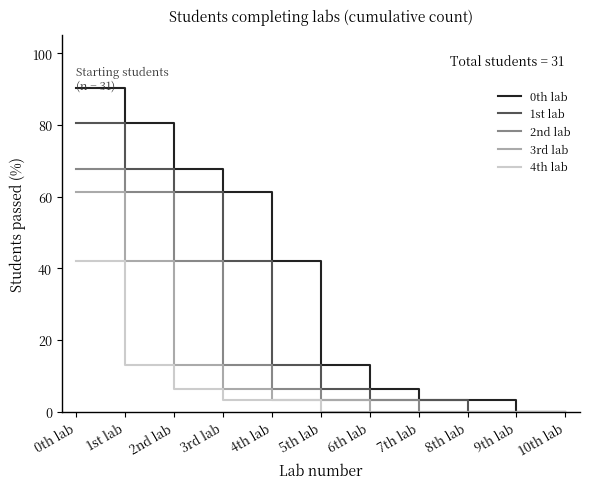

What is the difference between the 0th lab values at 7th lab and 4th lab?

38.7